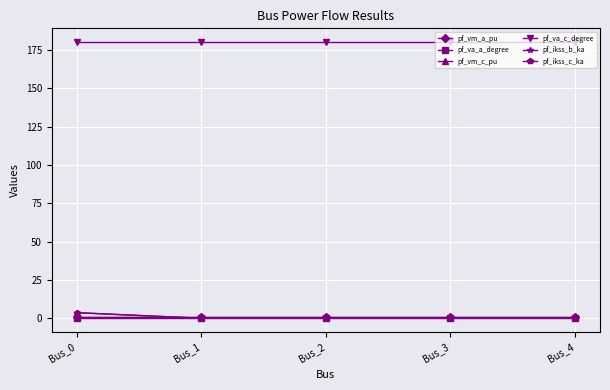

Rank the series by their maximum value, from highest to lowest.

pf_va_c_degree, pf_ikss_b_ka, pf_ikss_c_ka, pf_vm_c_pu, pf_vm_a_pu, pf_va_a_degree